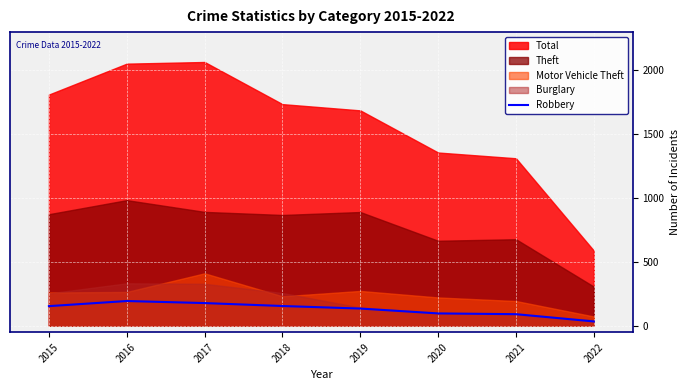

What is the highest value of the Robbery series?

194